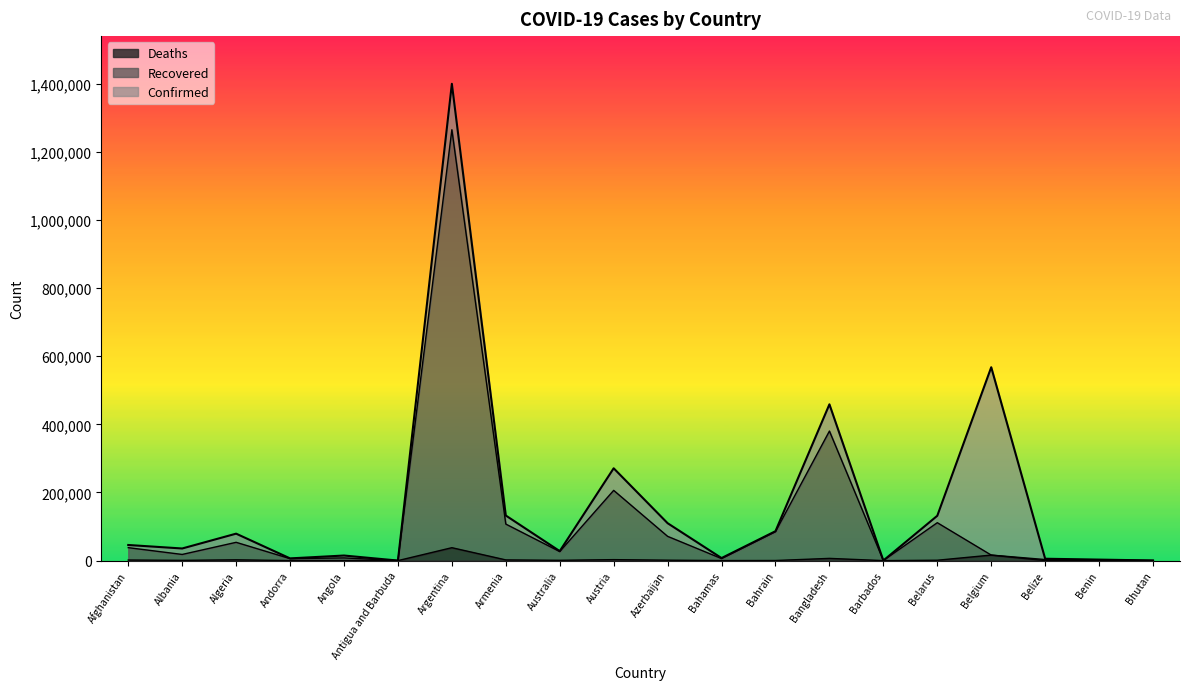

Reading left to right, transcribe all the data shown in this chart.

Confirmed: 45839	35600	79110	6534	14920	141	1399431	132346	27874	270992	109813	7482	86347	458711	266	131633	567532	5515	2974	389
Recovered: 38035	18105	53686	5725	7958	134	1264603	107239	26477	206137	71222	5952	84851	380220	253	111288	16219	3152	2622	368
Deaths: 1740	753	2352	76	341	4	37941	2090	907	2886	1291	163	341	6544	7	1136	16219	131	43	0